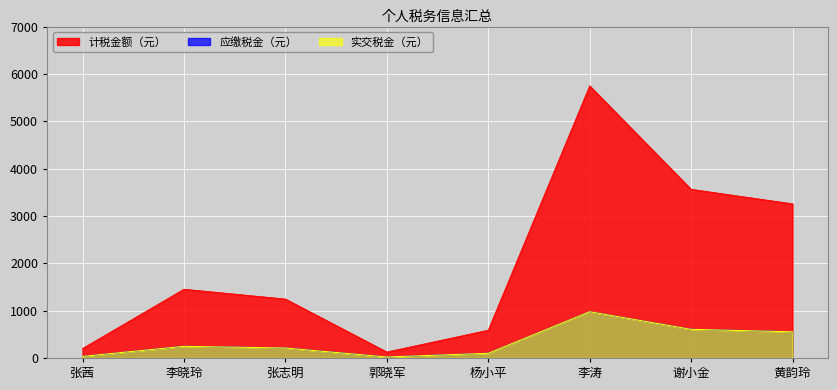

Is it true that 计税金额（元） equals 600.2 at 李涛?

False